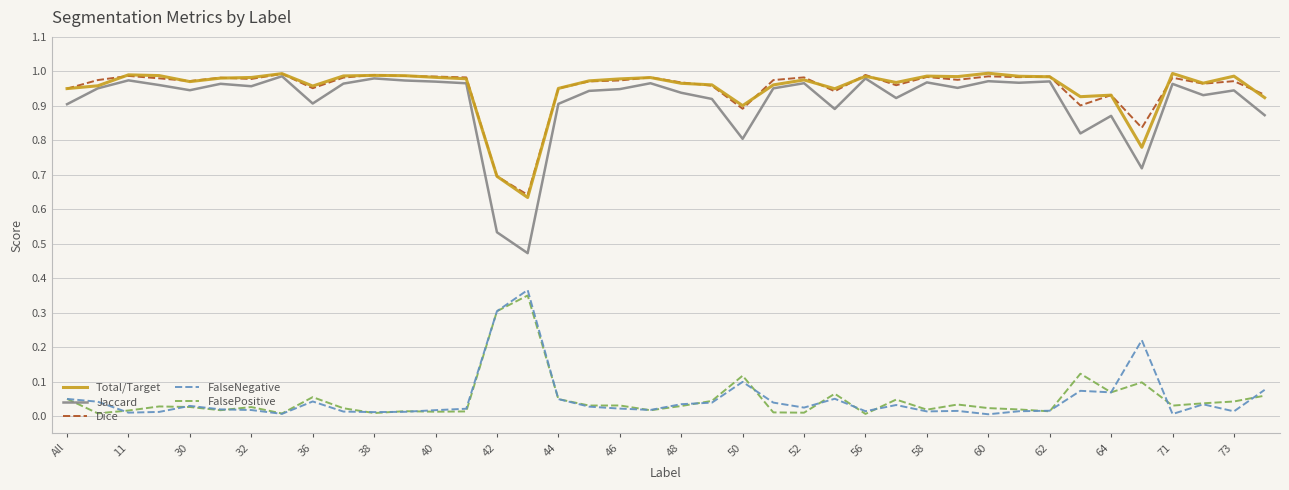

True or false: Jaccard and FalsePositive cross at least once.

False